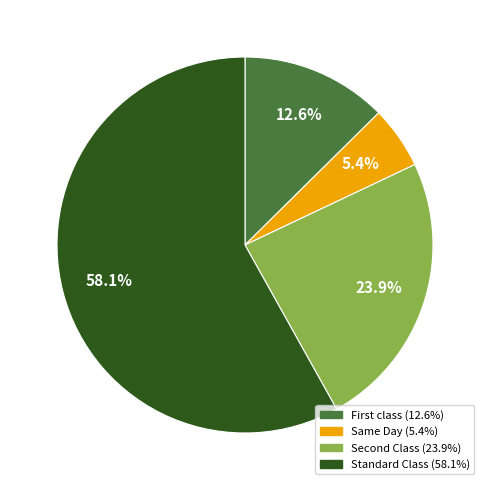

Count the number of slices in the pie.

4